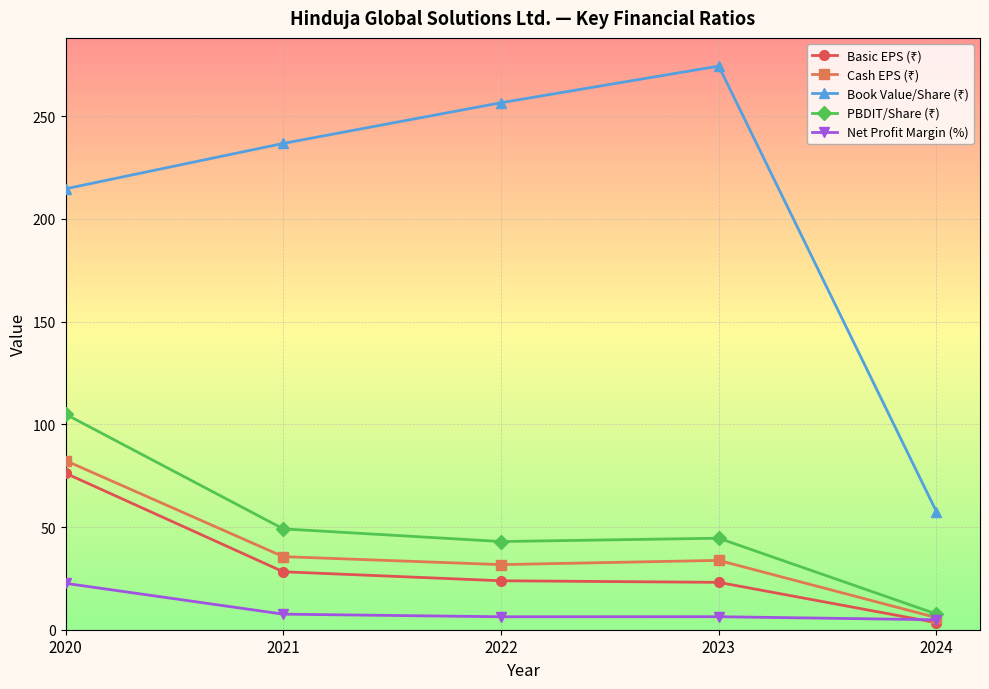

The Net Profit Margin (%) series shows 33.5 at 2020. True or false?

False